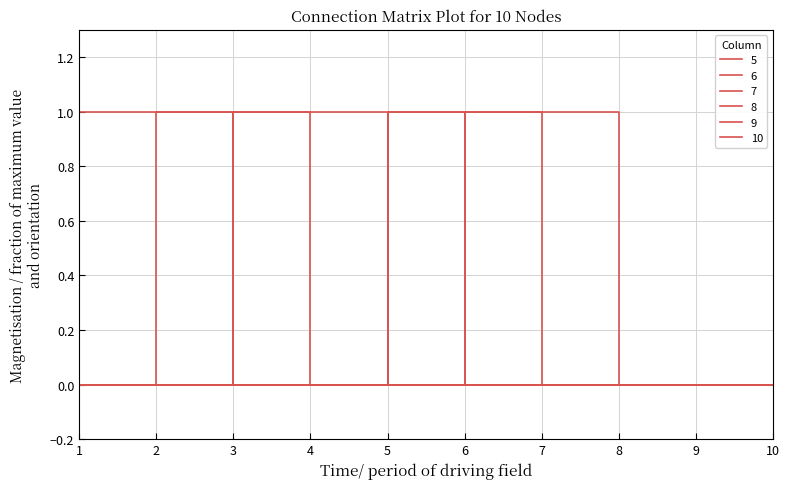

True or false: 6 and 9 intersect in this chart.

False